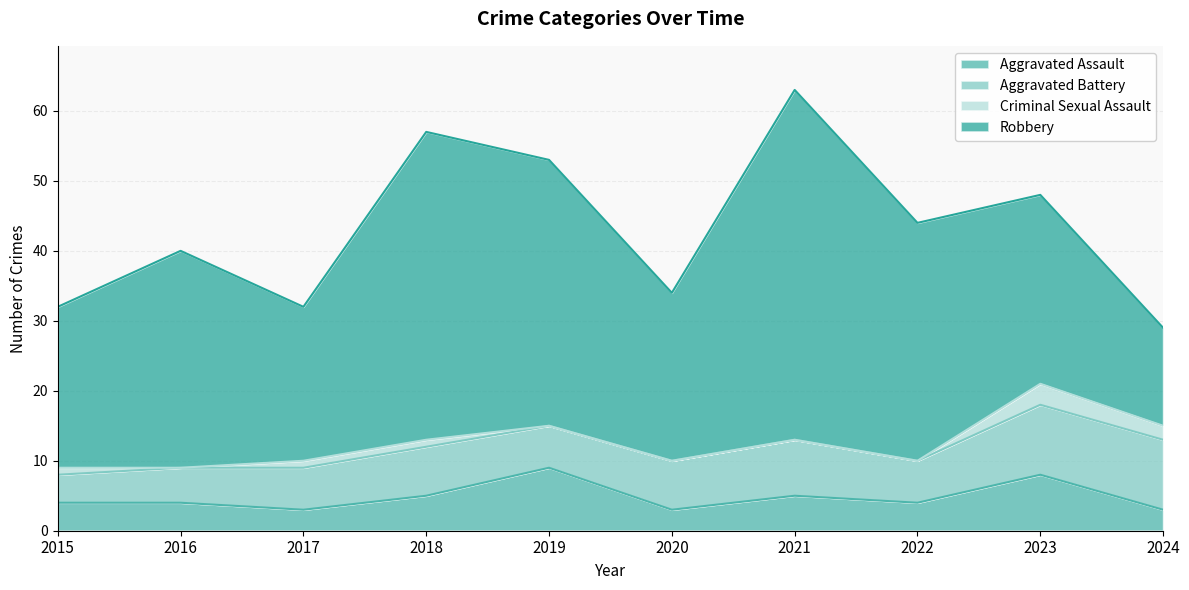

Reading left to right, extract all data points from this chart.

Aggravated Assault: 2015=4	2016=4	2017=3	2018=5	2019=9	2020=3	2021=5	2022=4	2023=8	2024=3
Aggravated Battery: 2015=4	2016=5	2017=6	2018=7	2019=6	2020=7	2021=8	2022=6	2023=10	2024=10
Criminal Sexual Assault: 2015=1	2016=0	2017=1	2018=1	2019=0	2020=0	2021=0	2022=0	2023=3	2024=2
Robbery: 2015=23	2016=31	2017=22	2018=44	2019=38	2020=24	2021=50	2022=34	2023=27	2024=14